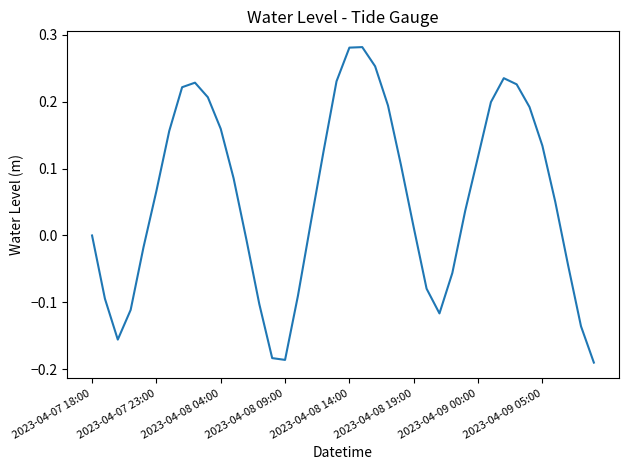

True or false: the data has more than 0 interior local peaks.

True